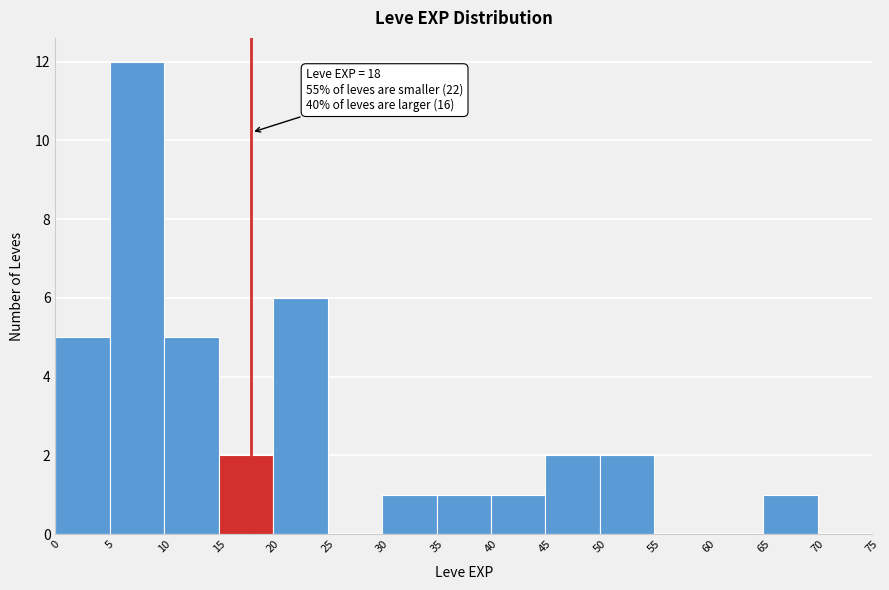

Over which range of the x-axis is the bar tallest?

5 to 10